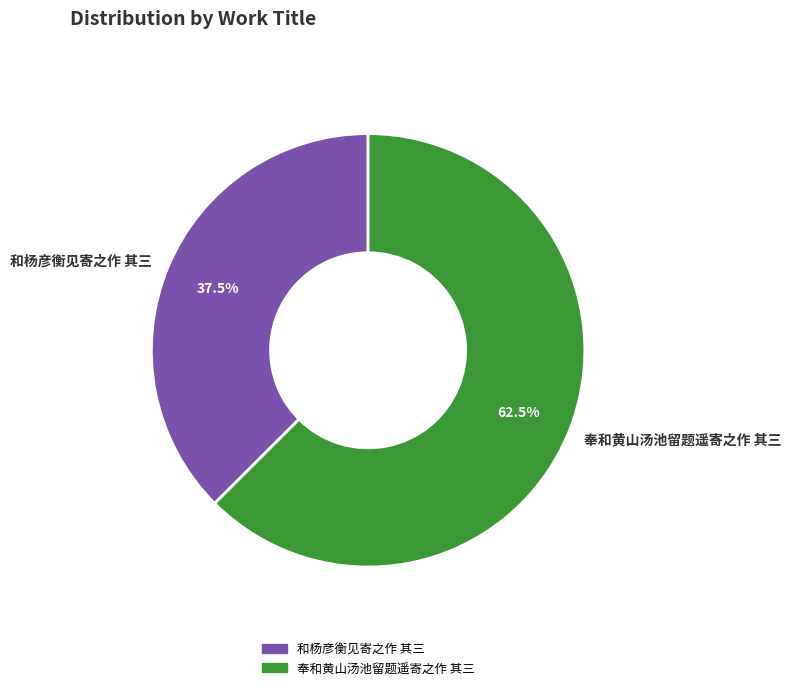

Which category accounts for the majority?

奉和黄山汤池留题遥寄之作 其三